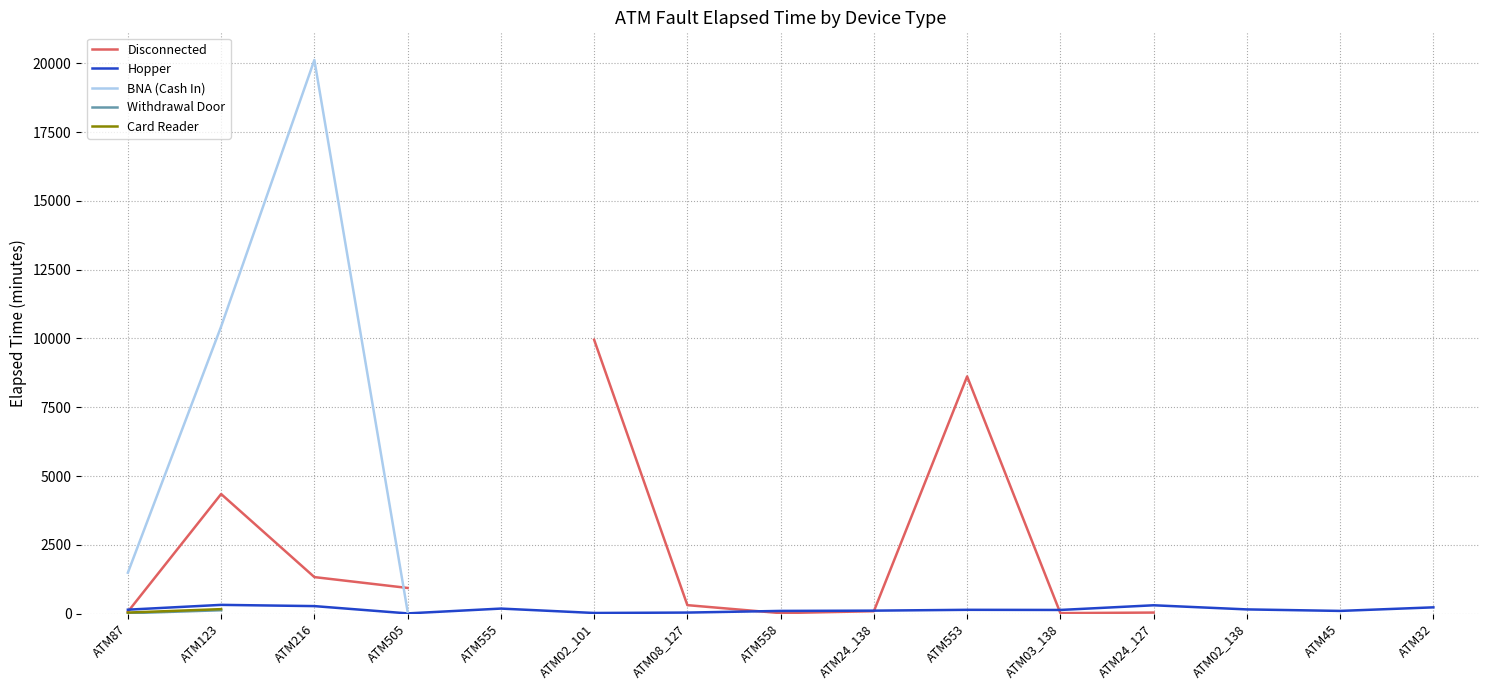

True or false: BNA (Cash In) and Card Reader intersect in this chart.

False